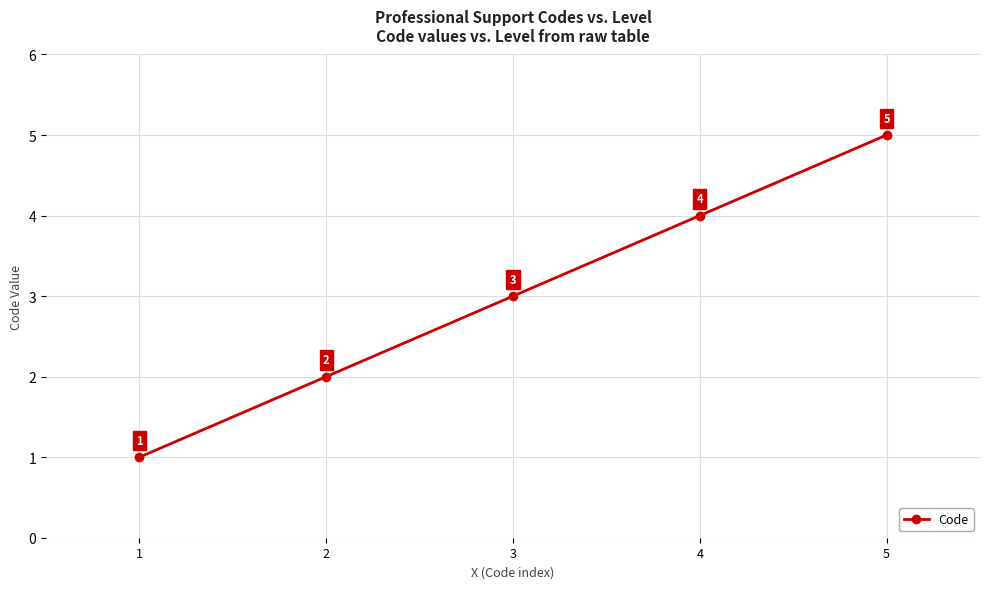

What is the change in value from 1 to 2?

+1